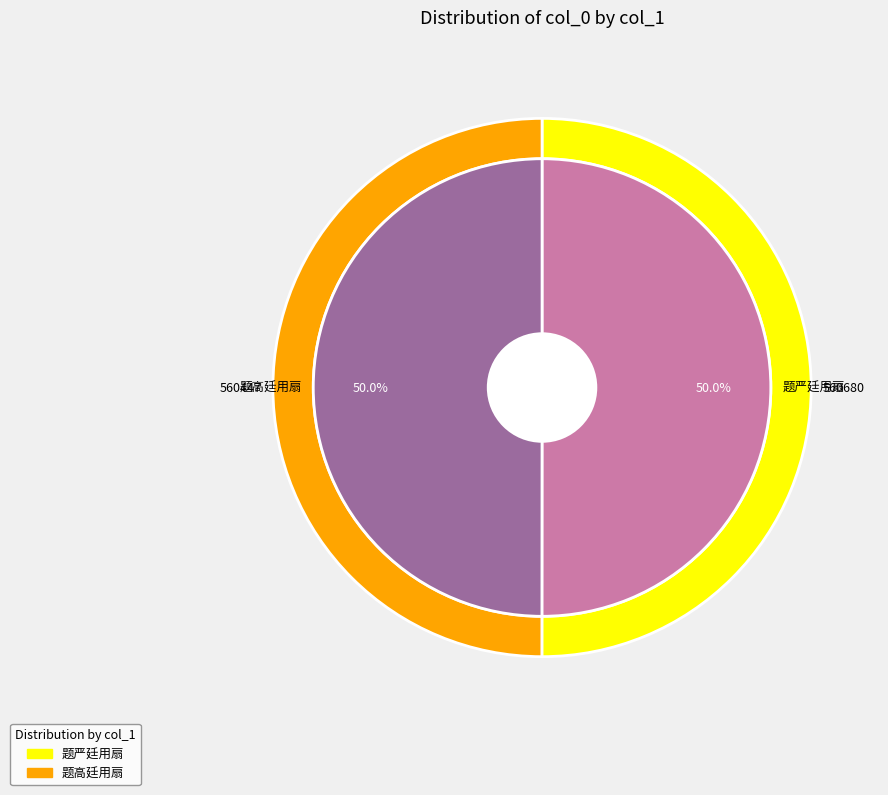

Combined, do 题高廷用扇 and 题严廷用扇 account for over 50%?

Yes